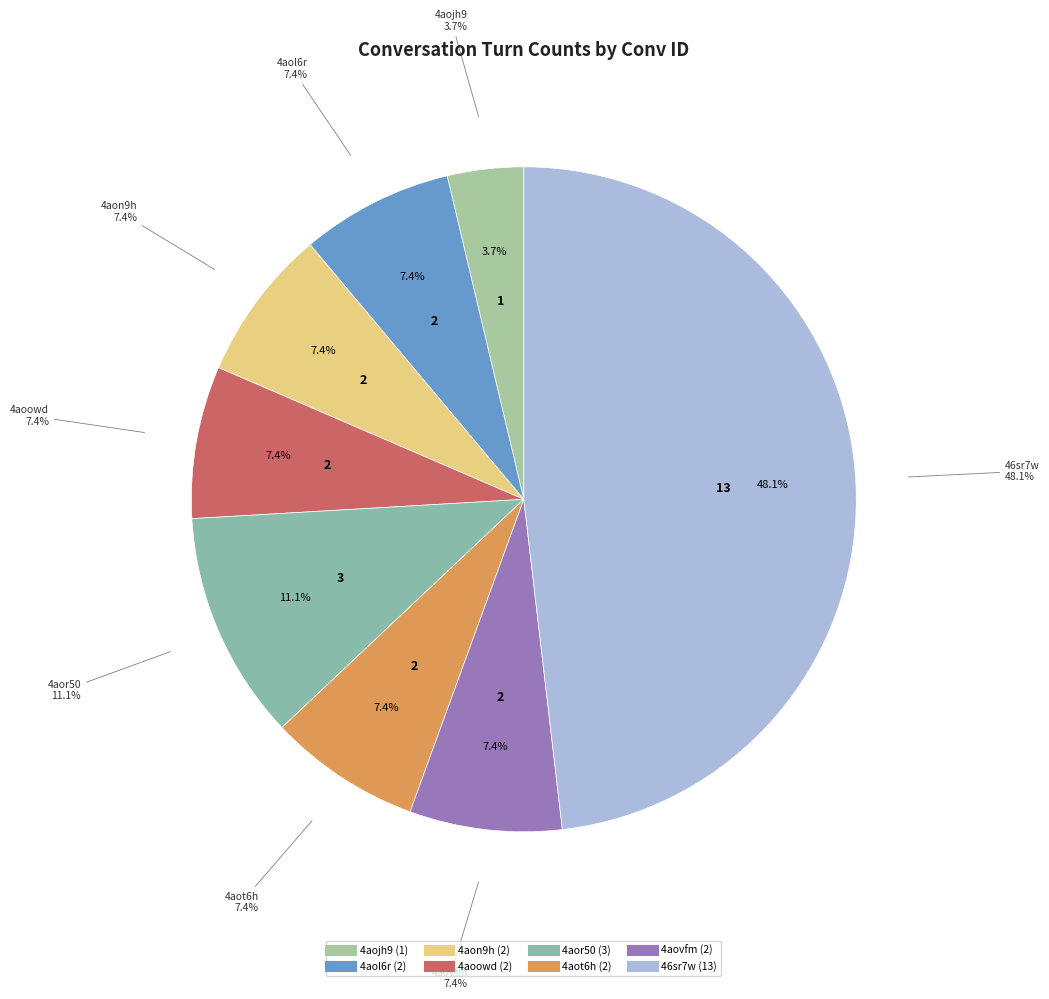

To the nearest percent, what is the combined percentage of 4aojh9 and 4aor50?

15%